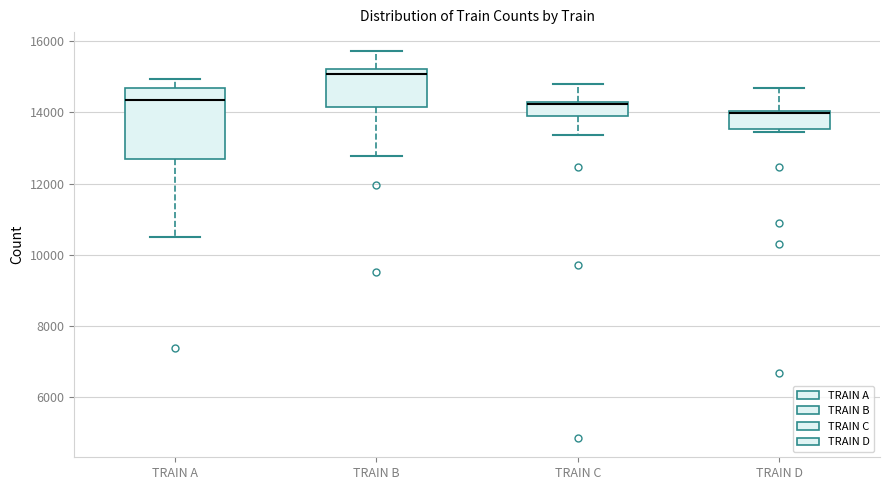

Which box has the highest median line?

TRAIN B